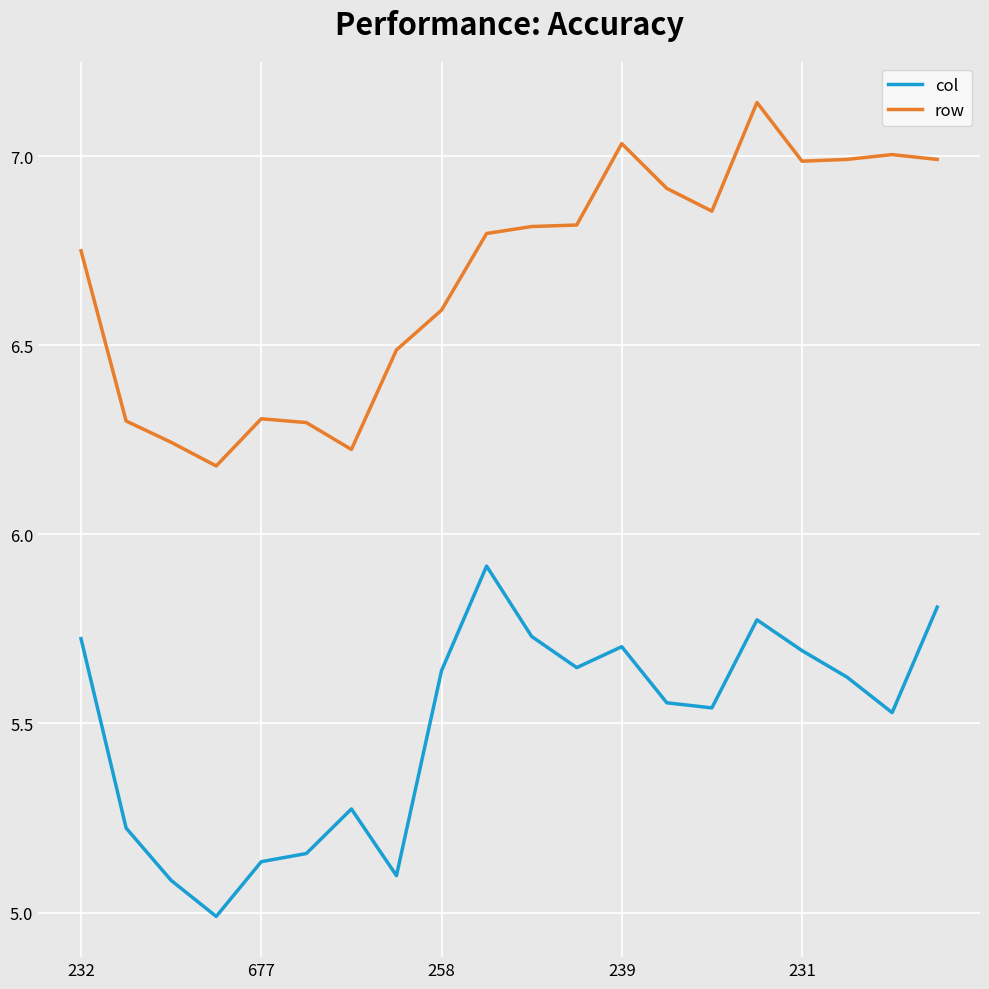

True or false: row has more than 0 points higher than both neighbors.

True